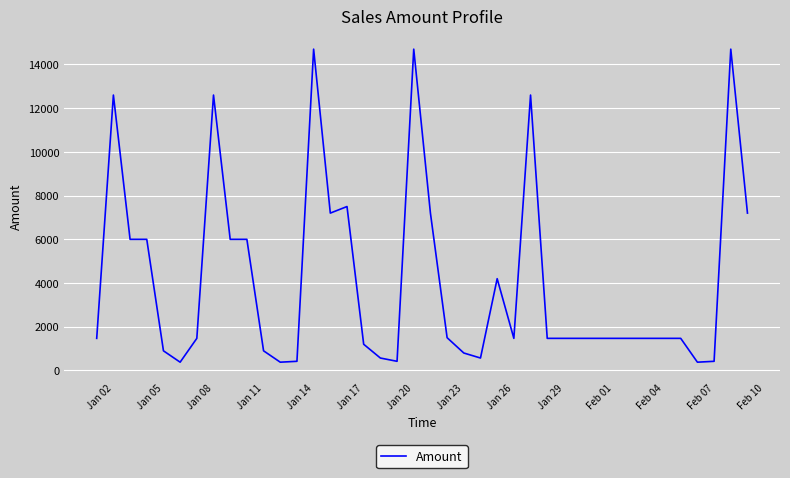

What is the greatest value displayed?

14700